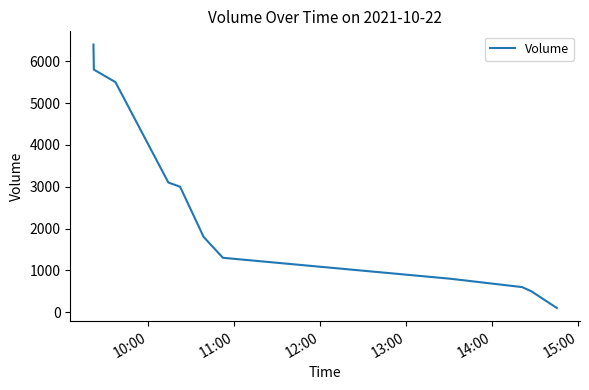

What is the difference between the maximum and minimum values?

6300